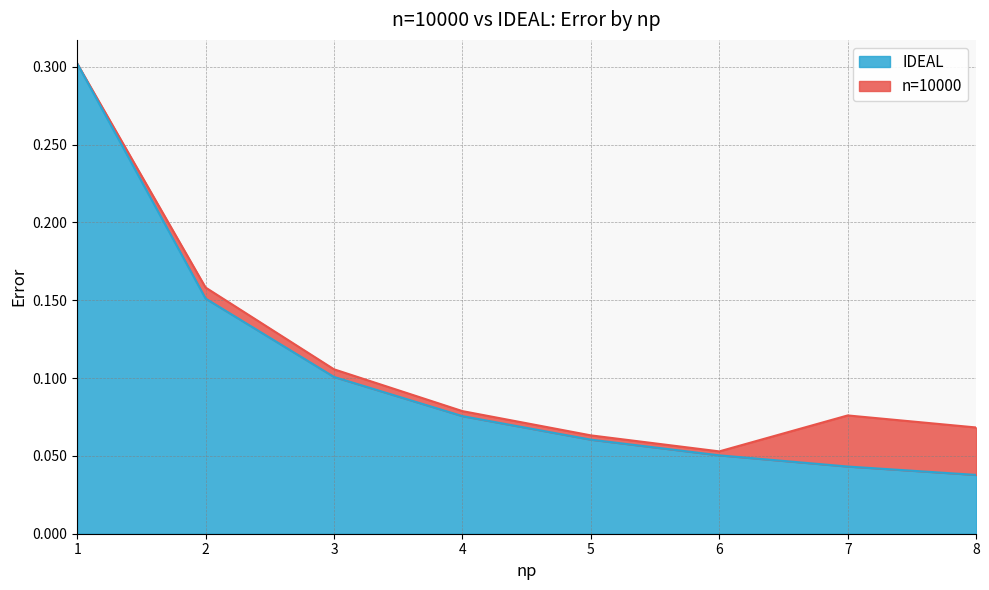

Reading right to left, list all the values displayed in this chart.

n=10000: 0.1	0.1	0.1	0.1	0.1	0.1	0.2	0.3
IDEAL: 0.0	0.0	0.1	0.1	0.1	0.1	0.2	0.3